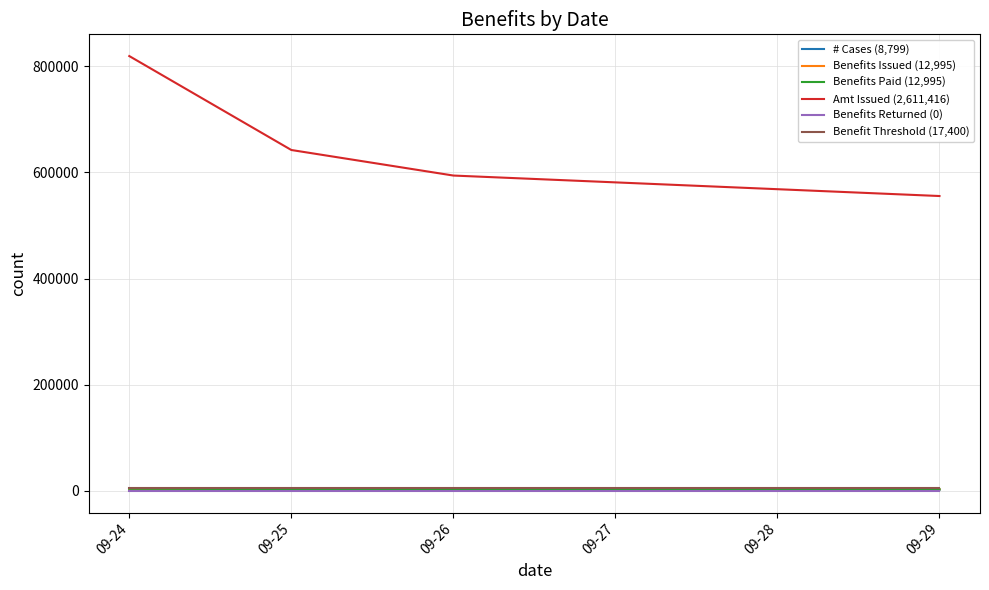

At how many categories does at least one series exceed 572455?

3